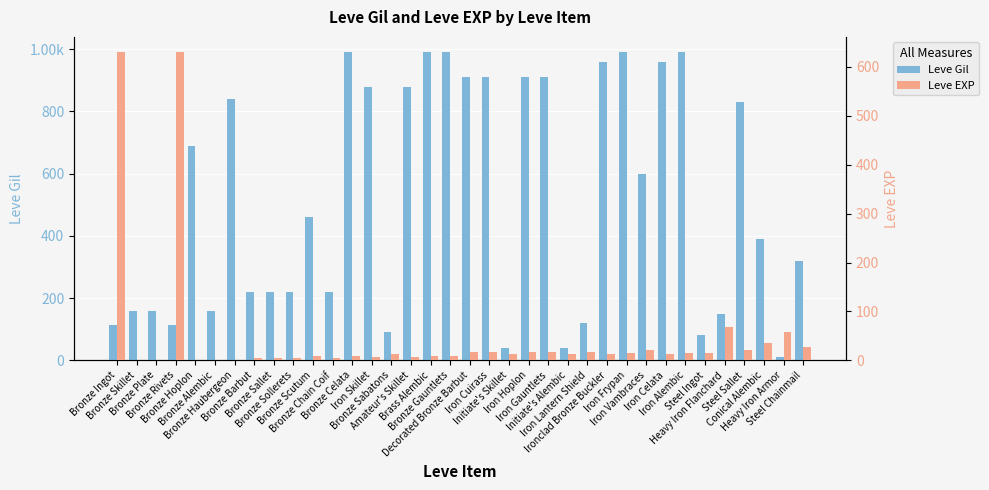

What is the greatest value displayed?

990